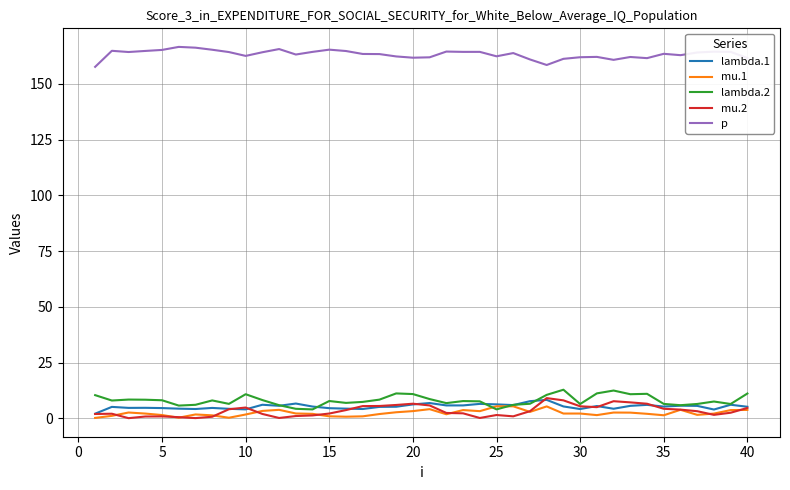

True or false: p and mu.1 intersect in this chart.

False